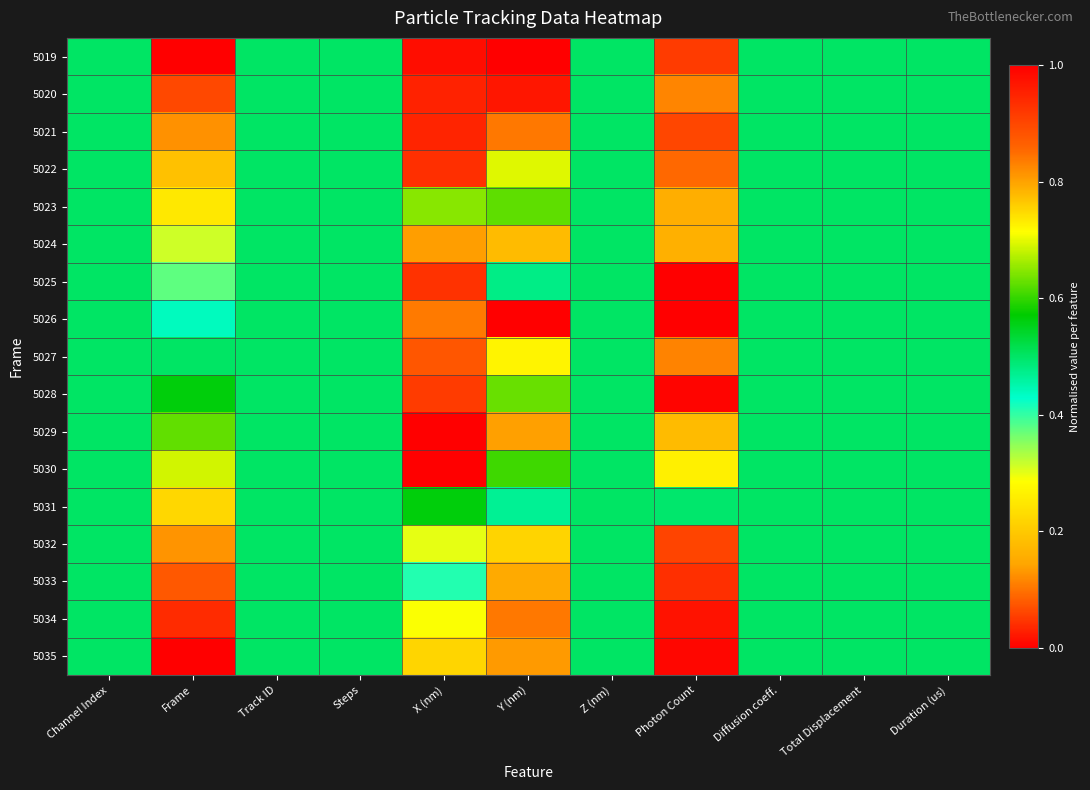

Rank the series at Y (nm) from lowest to highest value.

5019, 5020, 5021, 5034, 5035, 5033, 5032, 5031, 5025, 5030, 5023, 5028, 5022, 5027, 5024, 5029, 5026